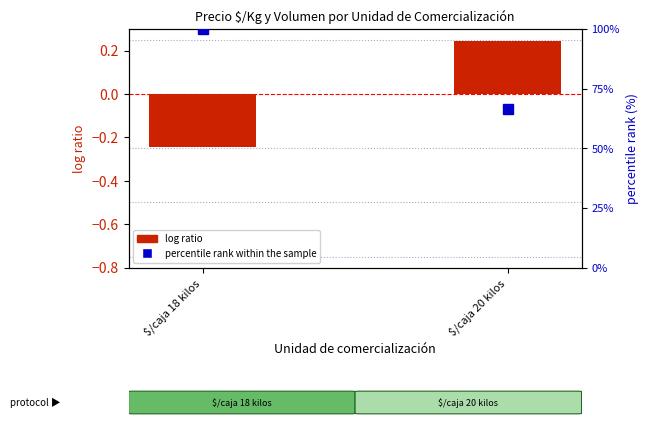

Reading left to right, transcribe all the data shown in this chart.

log ratio: -0.2	0.2
percentile rank within the sample: 100.0	66.6